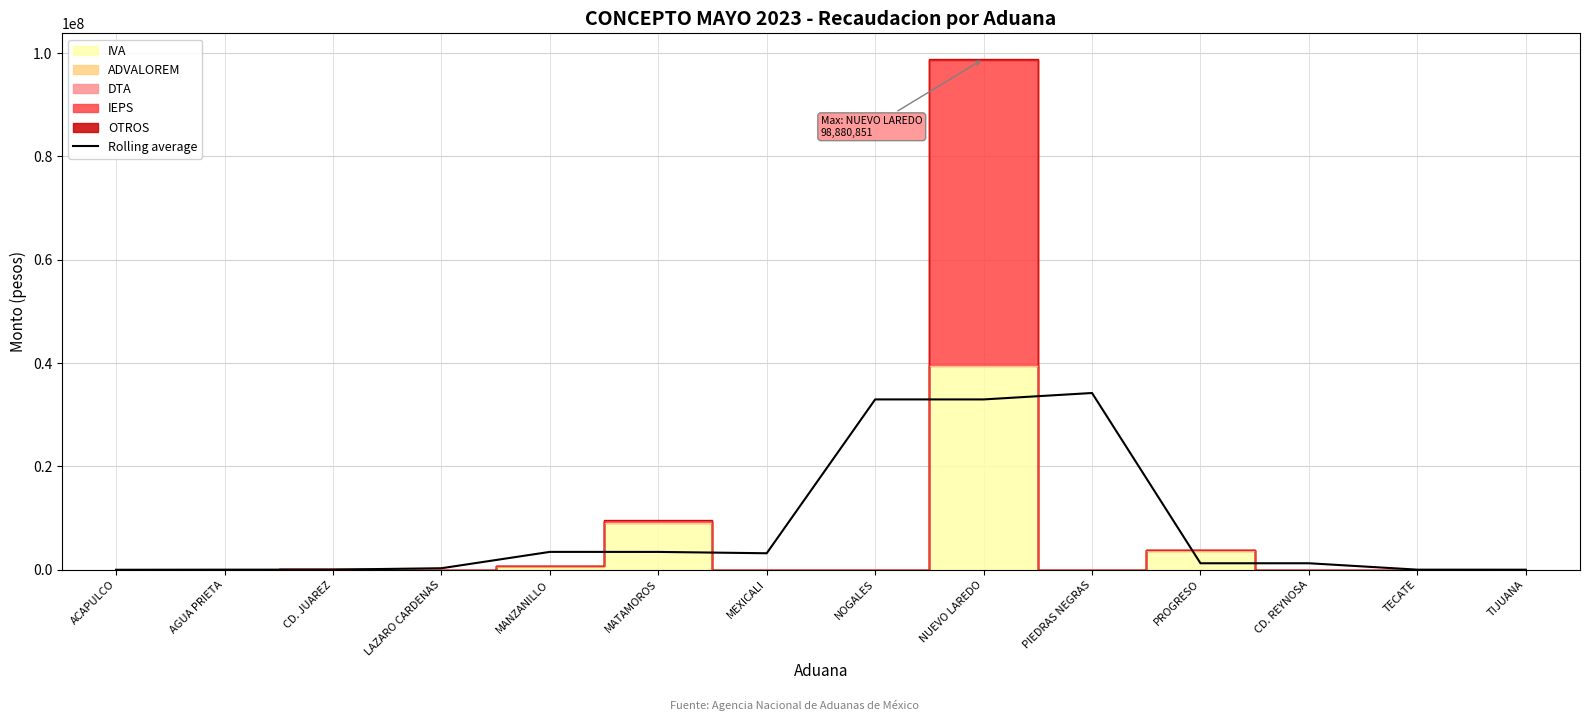

How many lines are shown in the chart?

1